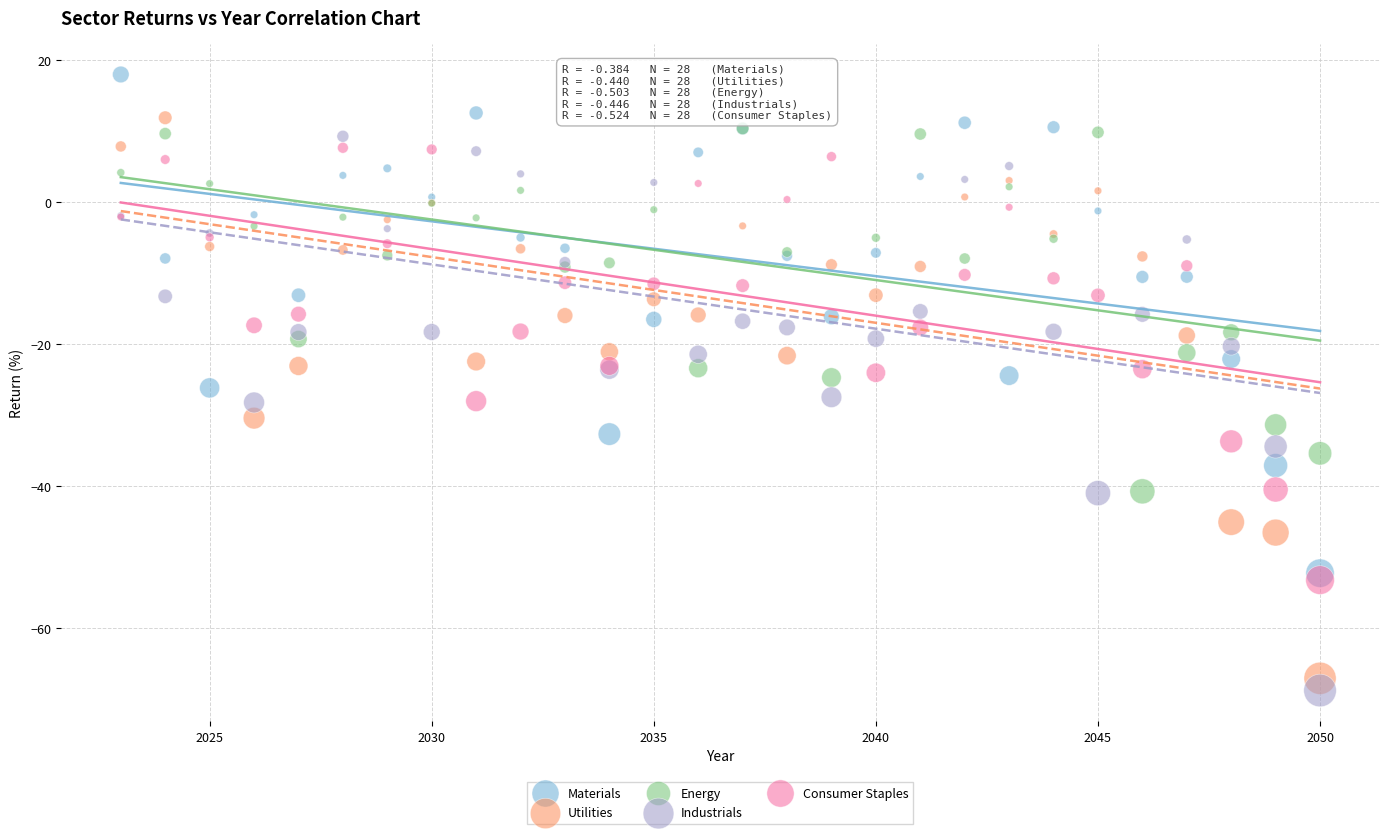

Which series reaches the maximum Y coordinate?

Materials